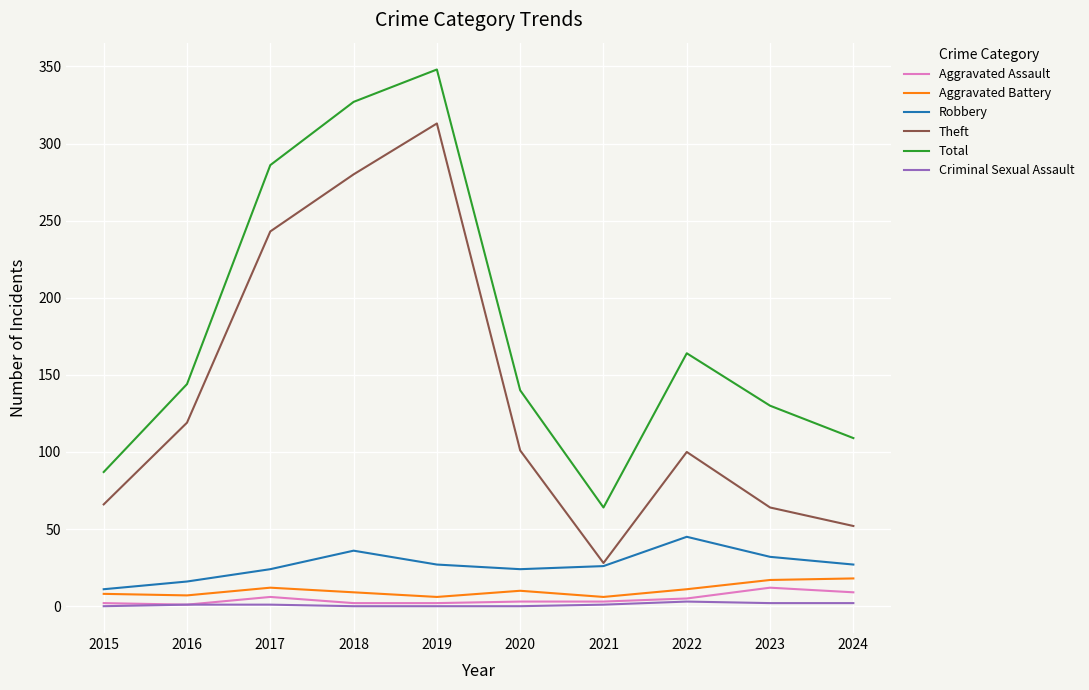

Is this an area chart (filled region under the line)?

No